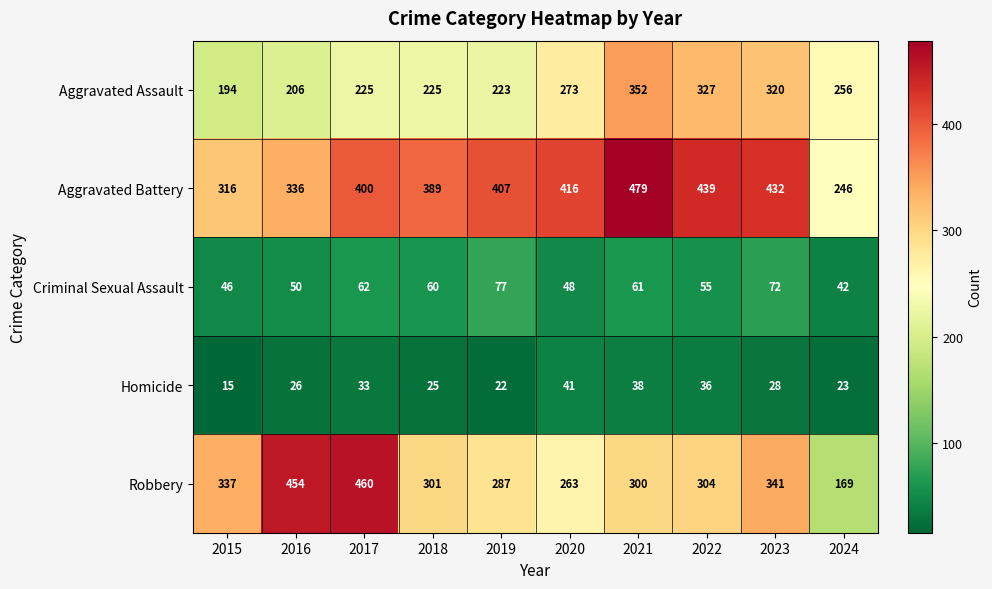

At 2016, list the series in order from smallest to largest.

Homicide, Criminal Sexual Assault, Aggravated Assault, Aggravated Battery, Robbery